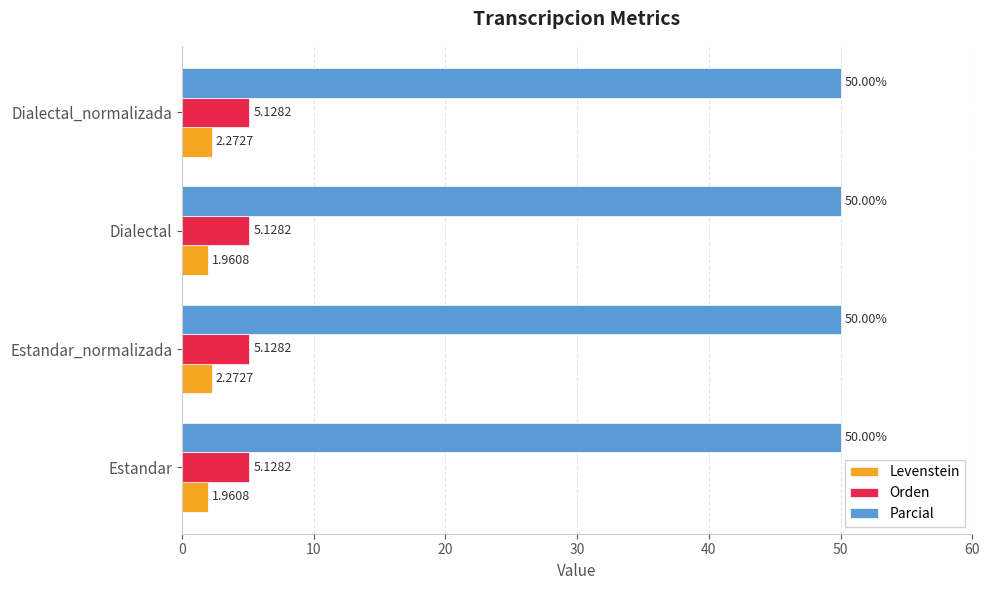

Rank the series by their maximum value, from highest to lowest.

Parcial, Orden, Levenstein